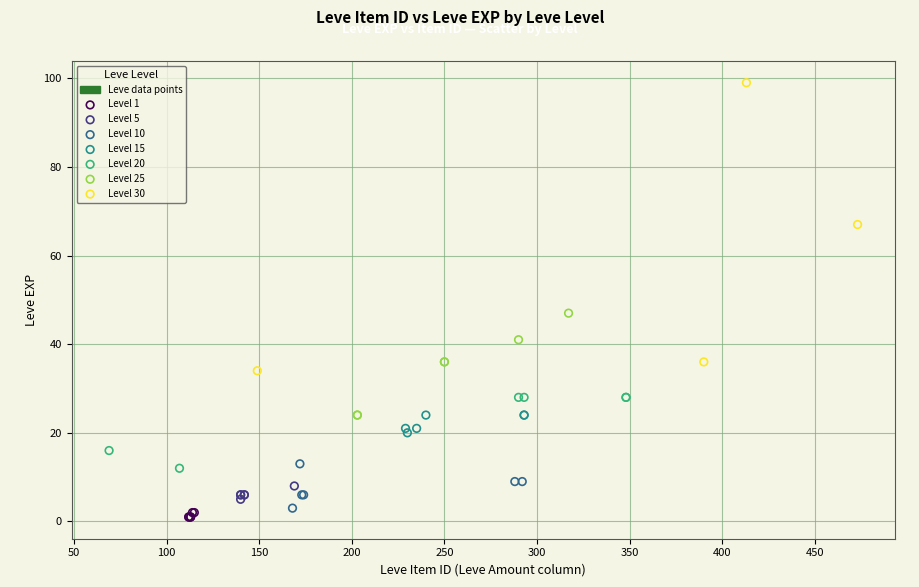

Which series reaches the maximum Y coordinate?

Level 30